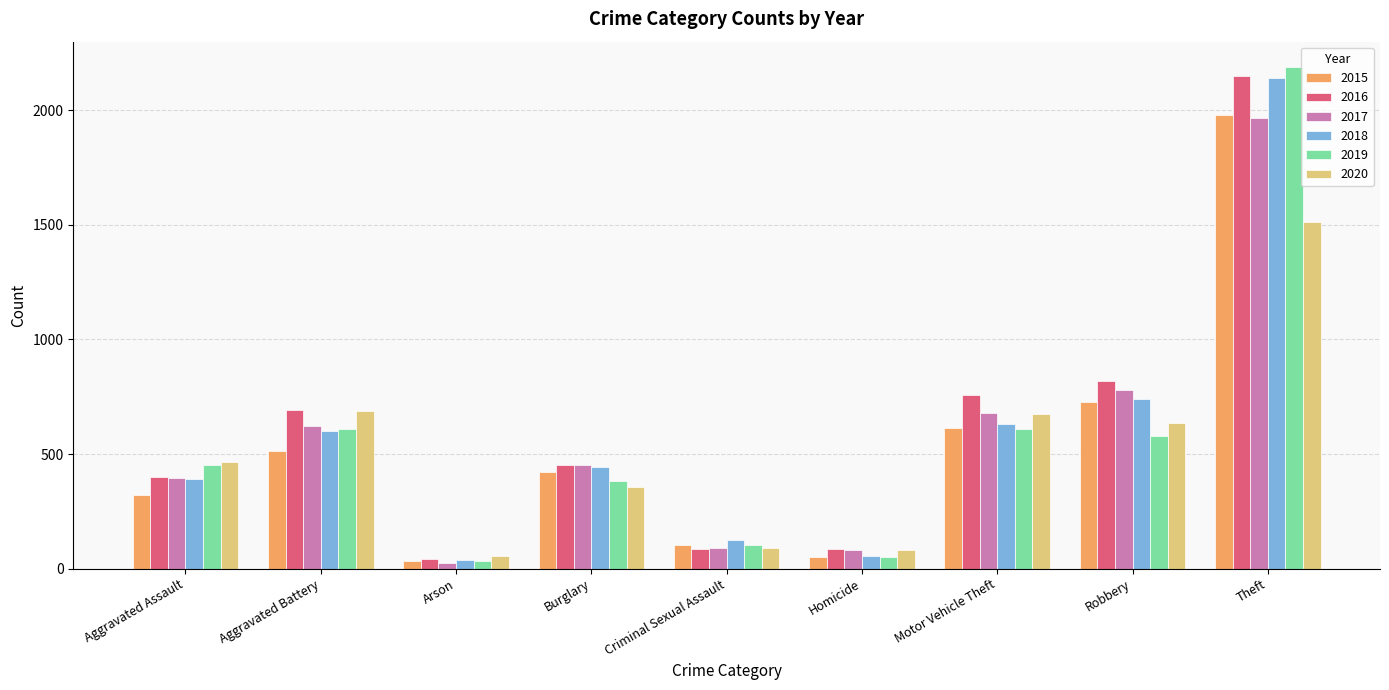

Is the value of 2016 at Aggravated Assault greater than the value of 2018 at Aggravated Battery?

No